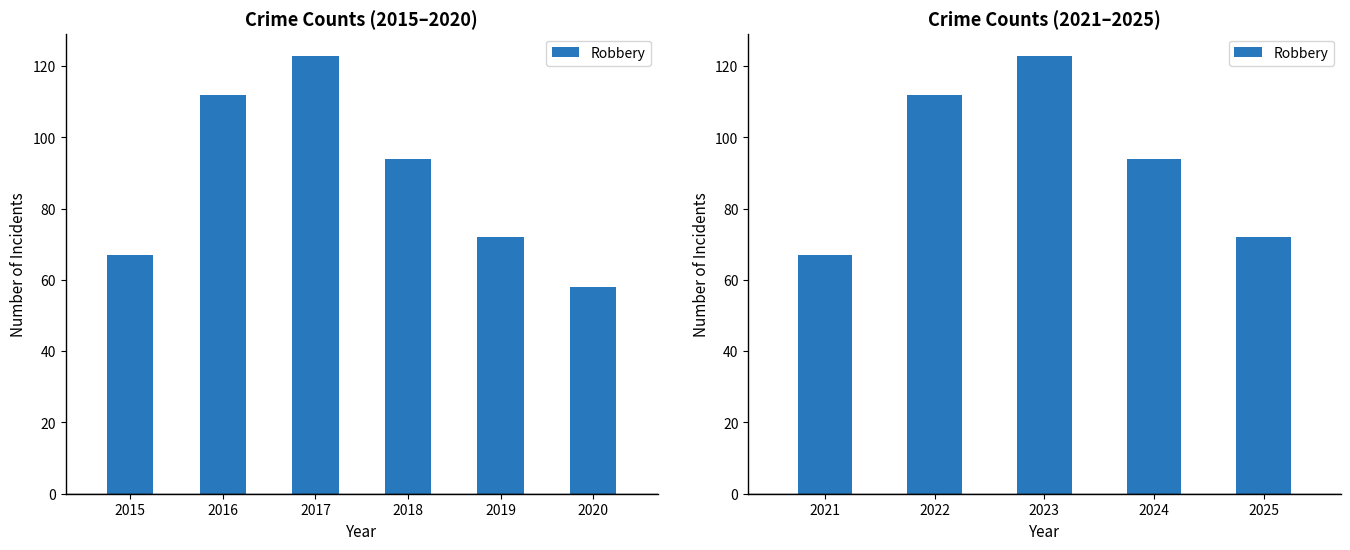

What is the value of the 2nd bar from the left?

112